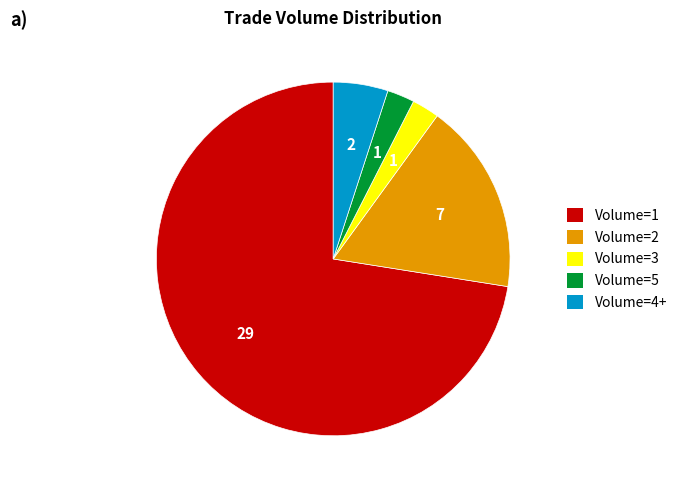

How many segments does this pie chart have?

5